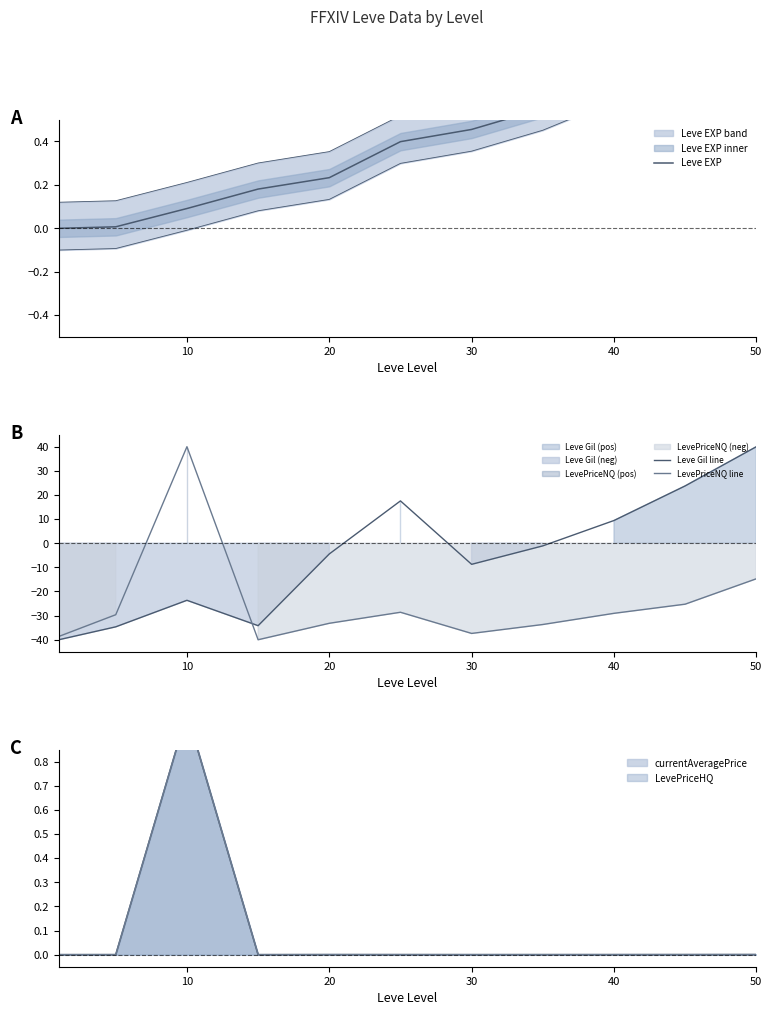

True or false: Leve Gil line has a value of 5.7 at 40.

False